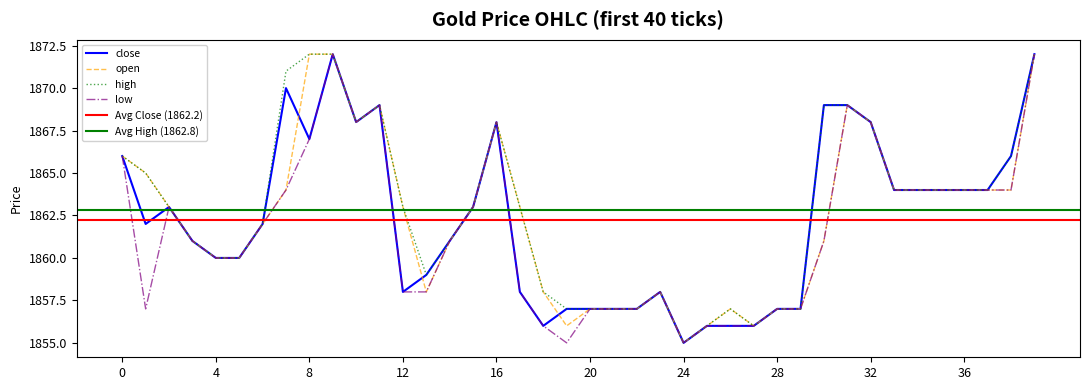

How many lines are shown in the chart?

4